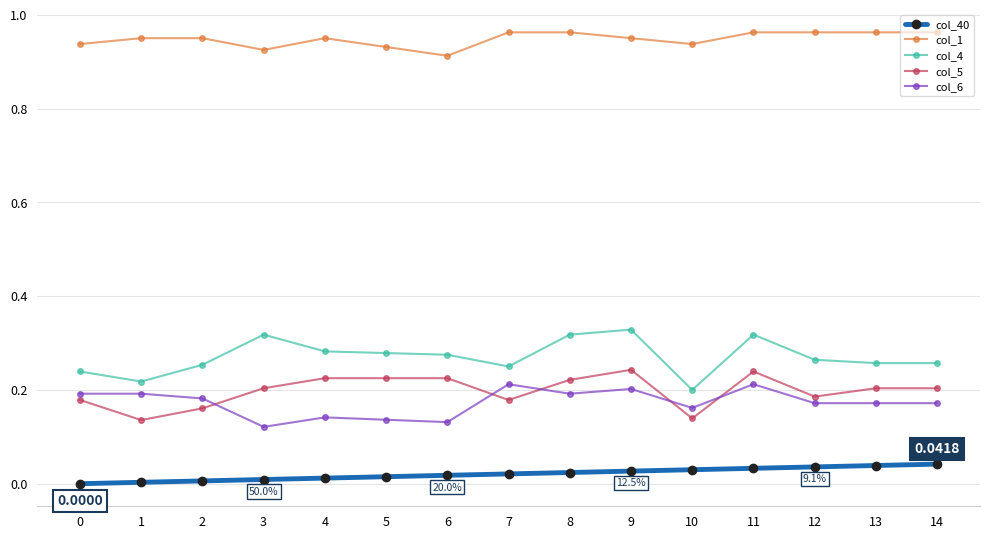

True or false: col_4 and col_5 cross at least once.

False